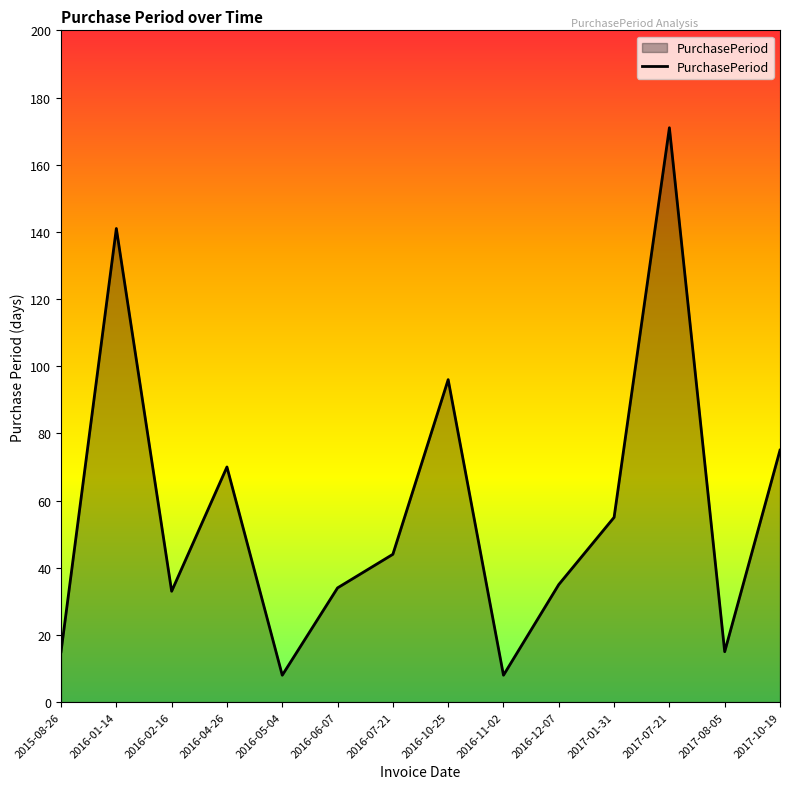

At which category does the data reach its first local peak?

2016-01-14